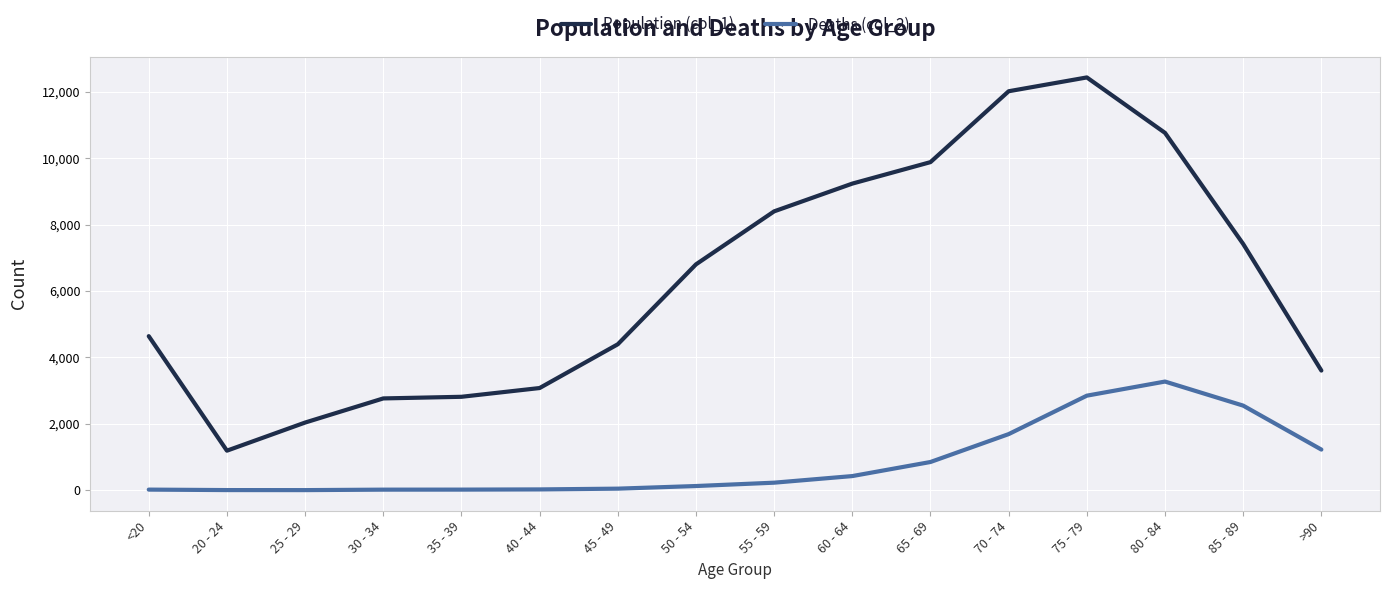

List the series in order of their overall mean, lowest first.

Deaths (col_2), Population (col_1)